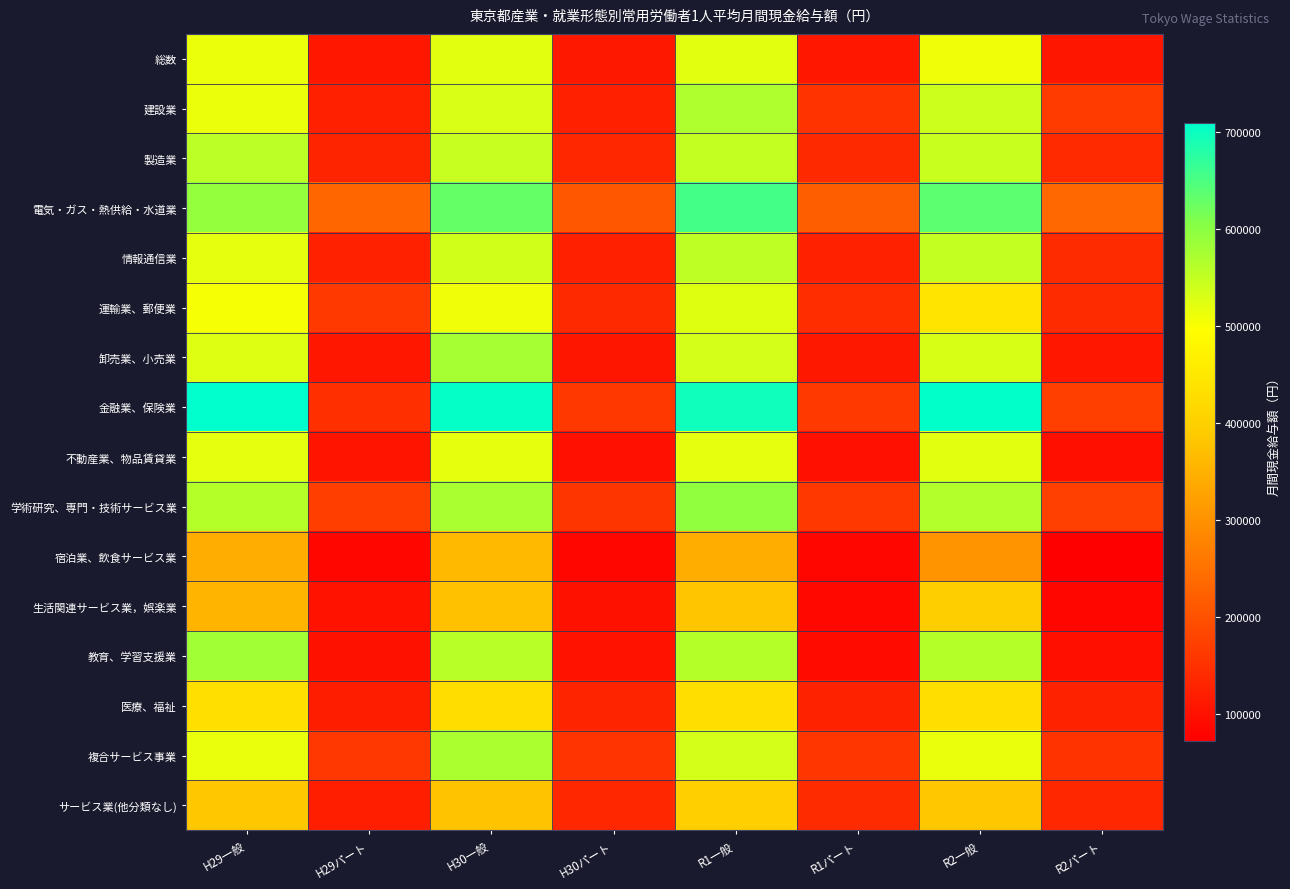

At which category does the chart reach its peak across all series?

H29一般